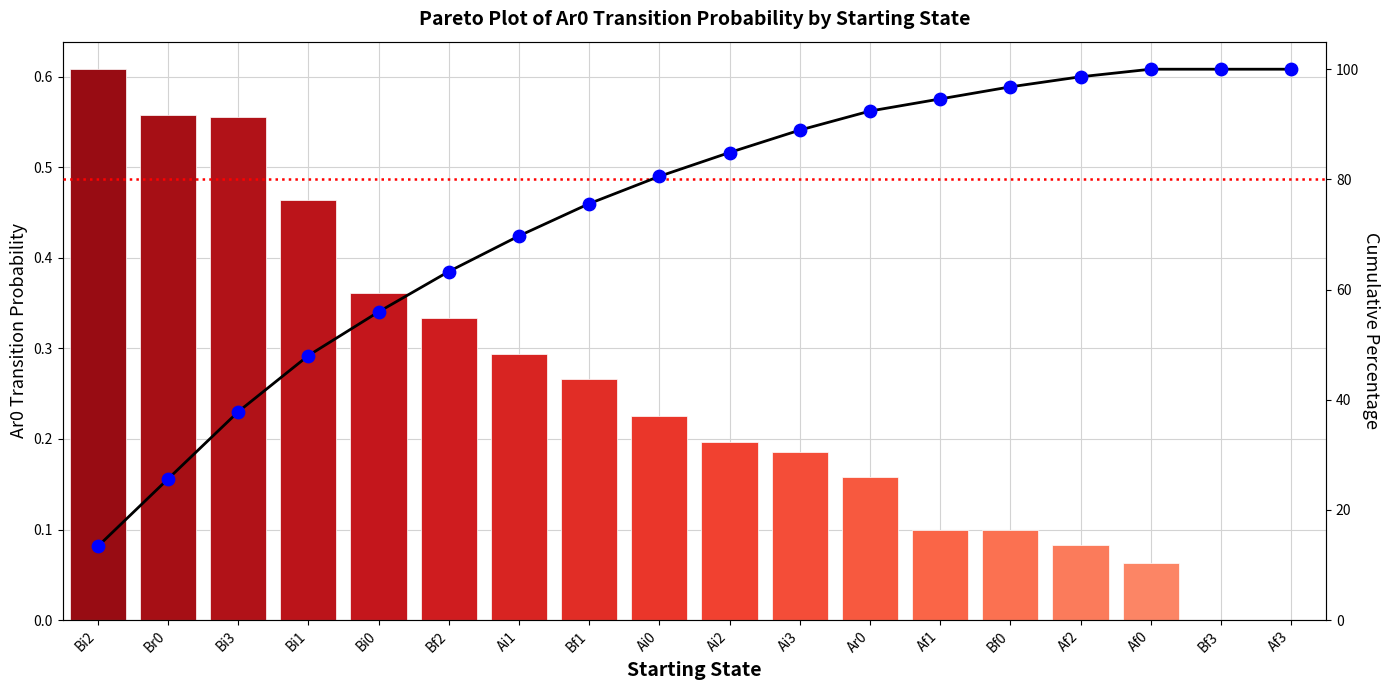

Which series has the widest spread of Y values?

Cumulative %